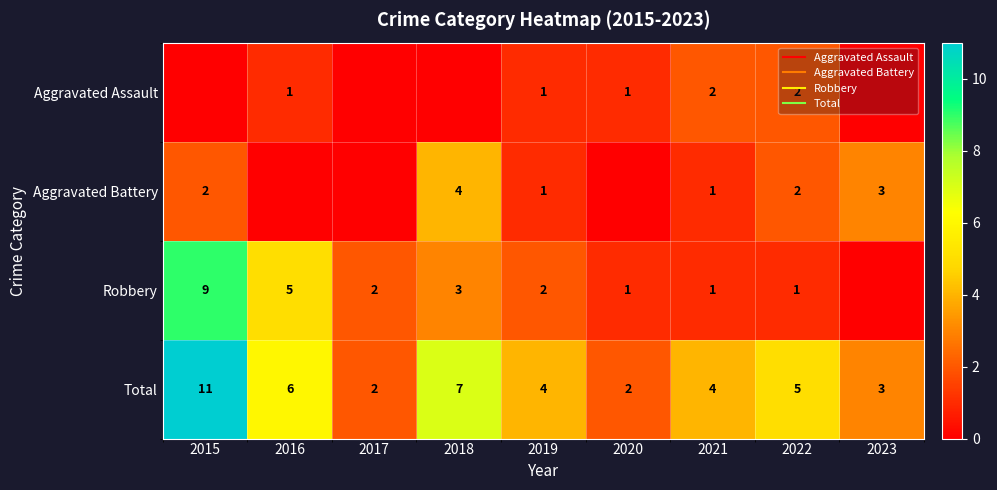

How many data points does each series have?

9